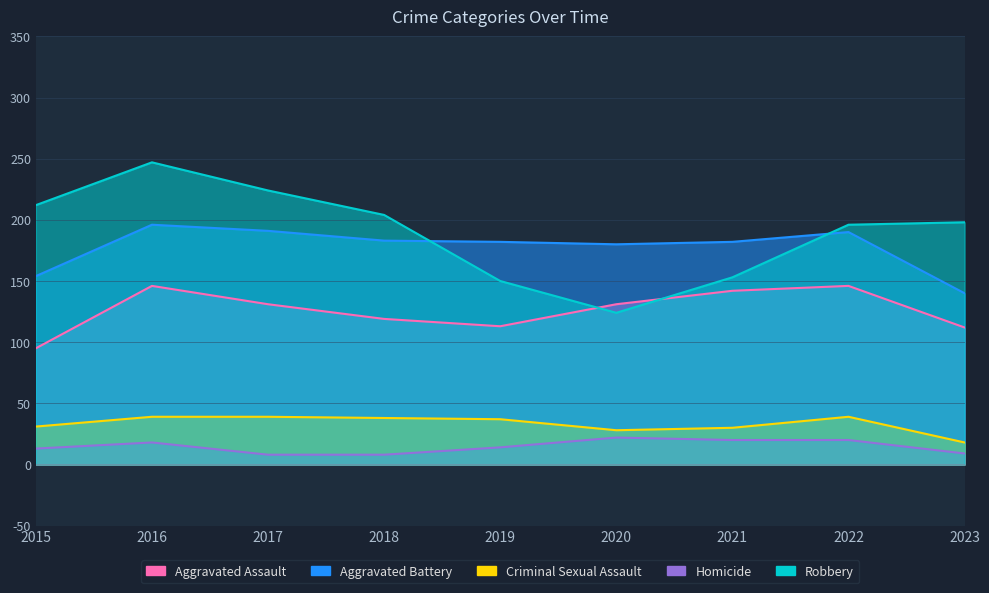

Reading left to right, what are all the values shown in this chart?

Aggravated Assault: 95	146	131	119	113	131	142	146	112
Aggravated Battery: 154	196	191	183	182	180	182	190	140
Criminal Sexual Assault: 31	39	39	38	37	28	30	39	18
Homicide: 13	18	8	8	14	22	20	20	9
Robbery: 212	247	224	204	150	124	153	196	198